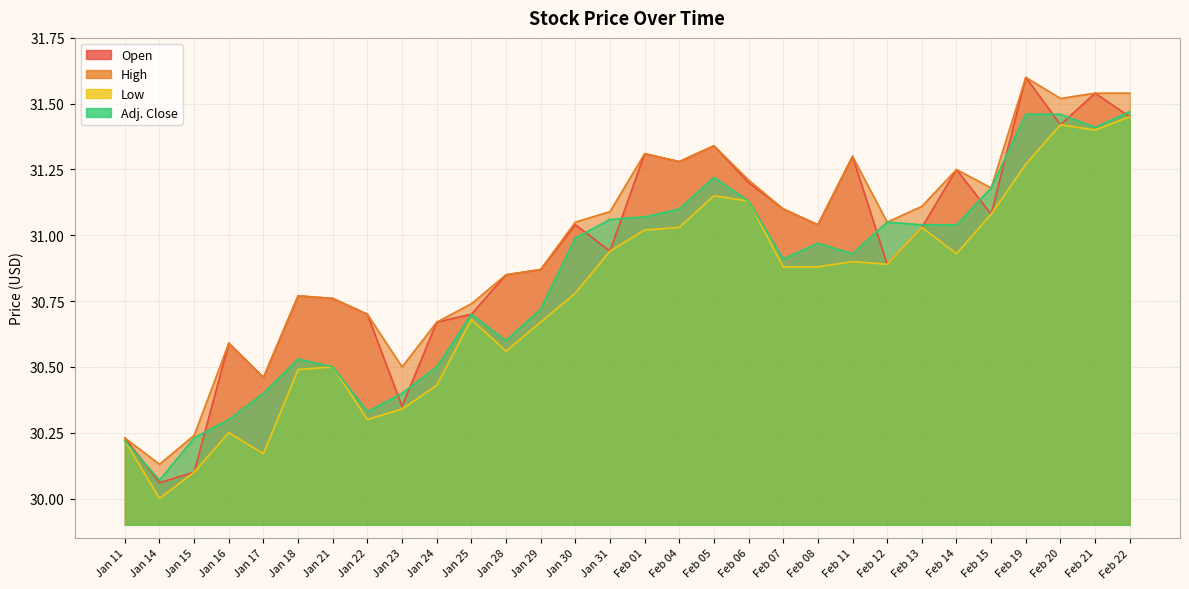

At which category does Open reach its first local peak?

Jan 16